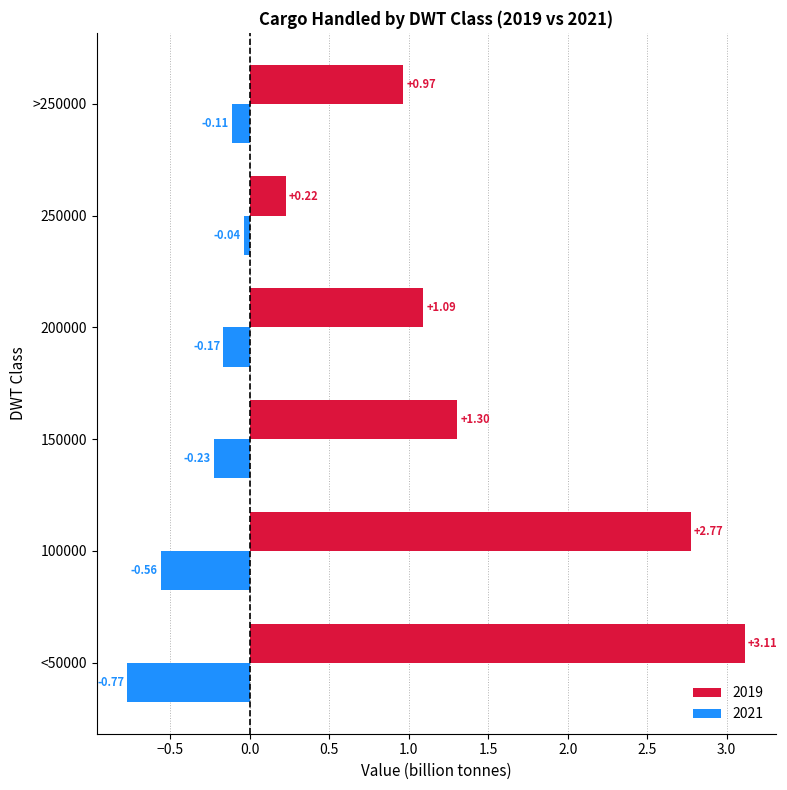

What is the average value of the 2021 series?

-0.3